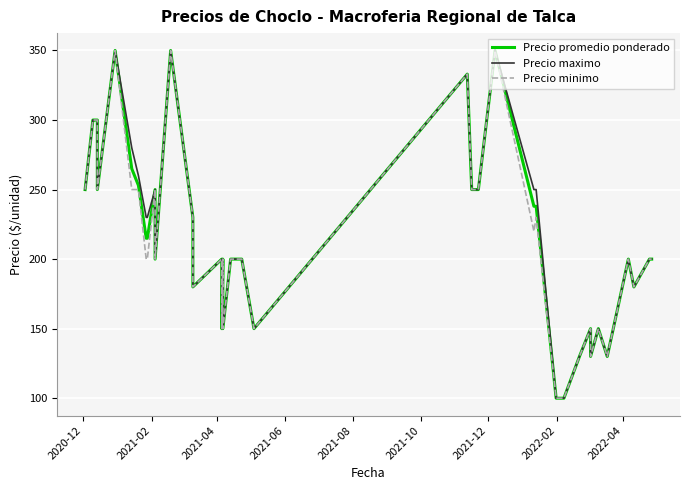

What is the difference between the maximum and minimum values in the Precio maximo series?

250